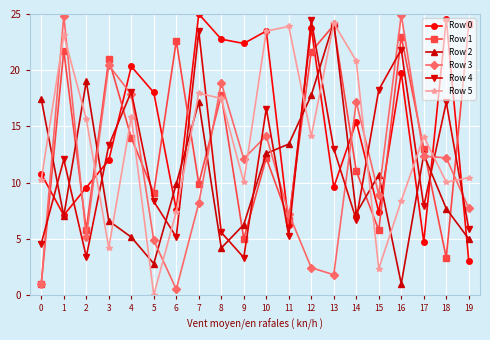

Is it true that Row 2 equals 5.2 at 4?

True